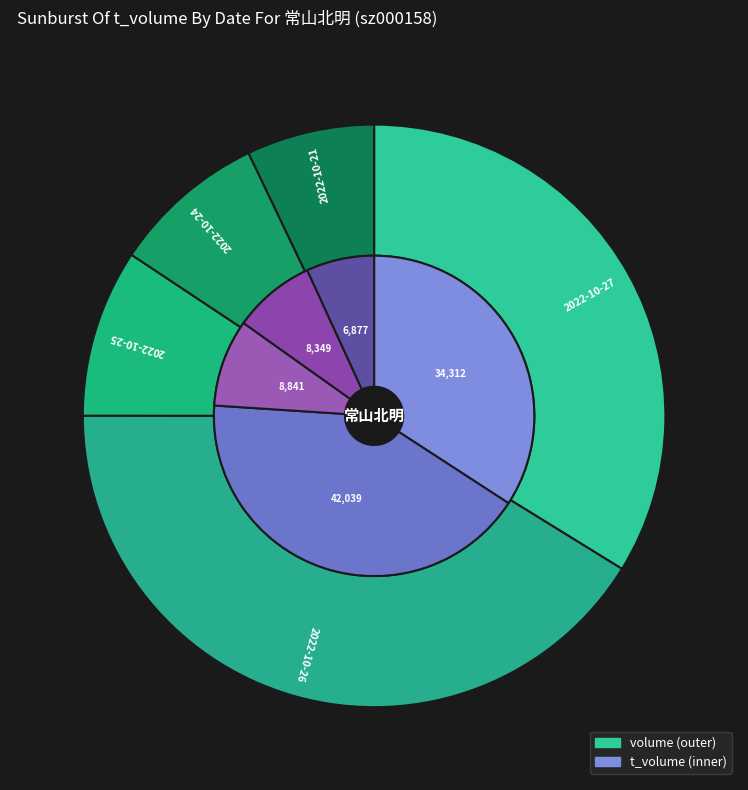

To the nearest percent, what is the difference between the largest and smallest slice percentages?

35%